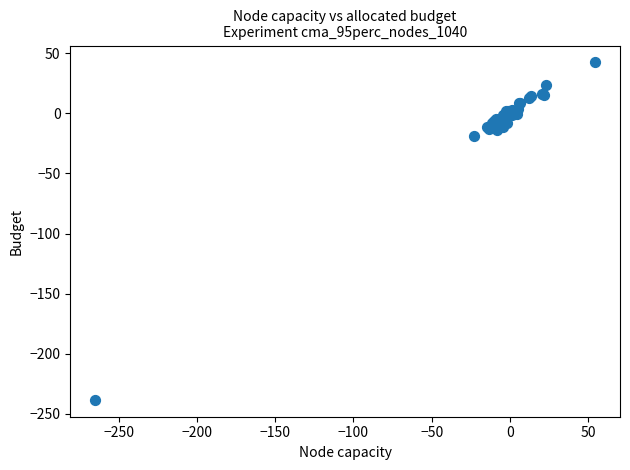

What Y value in the scatter plot is closest to -97?

-19.0